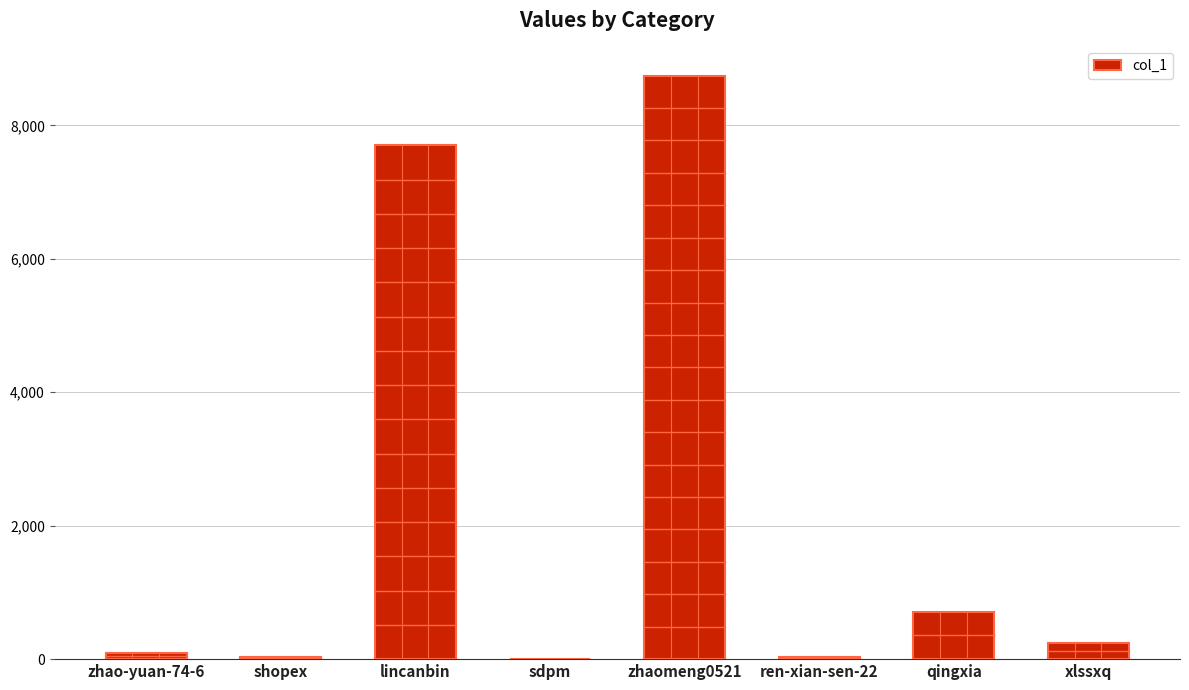

Are the bars horizontal?

No